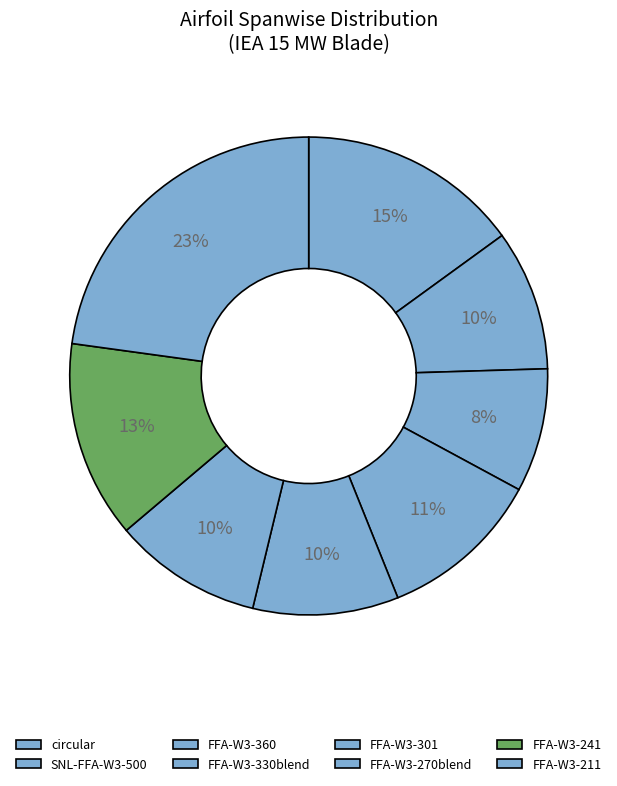

Is it true that FFA-W3-330blend is 5% of the pie?

False